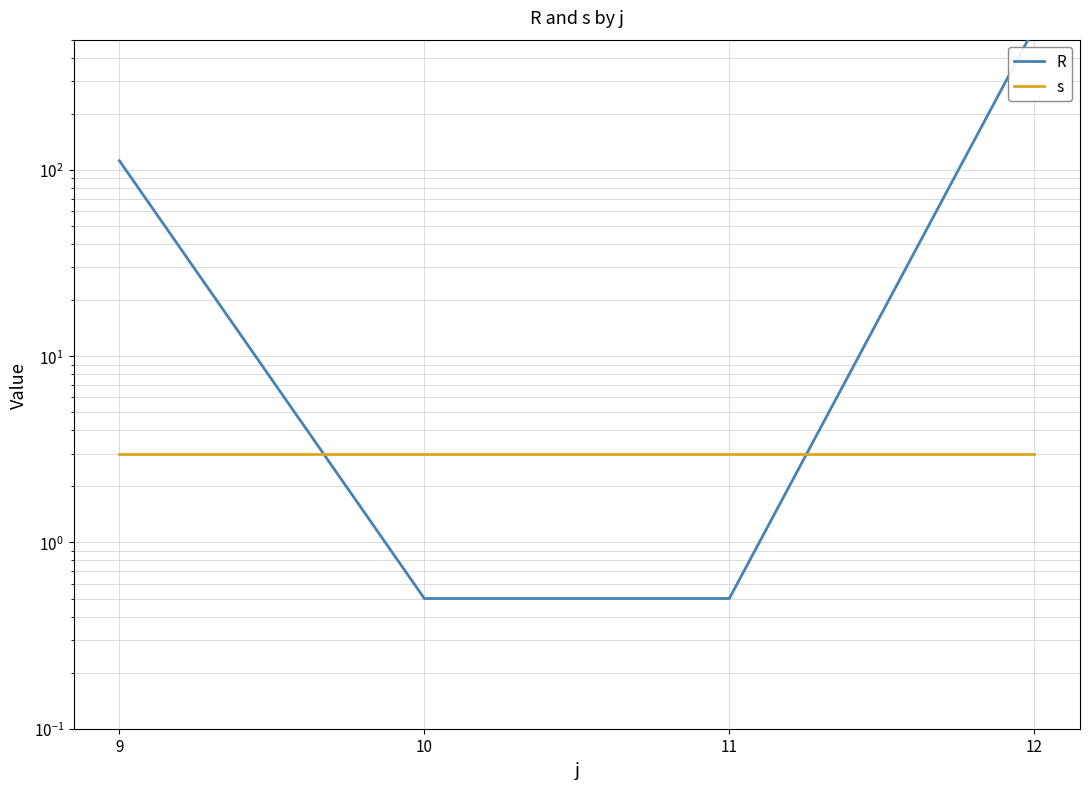

What are all the series names shown in the legend?

R, s